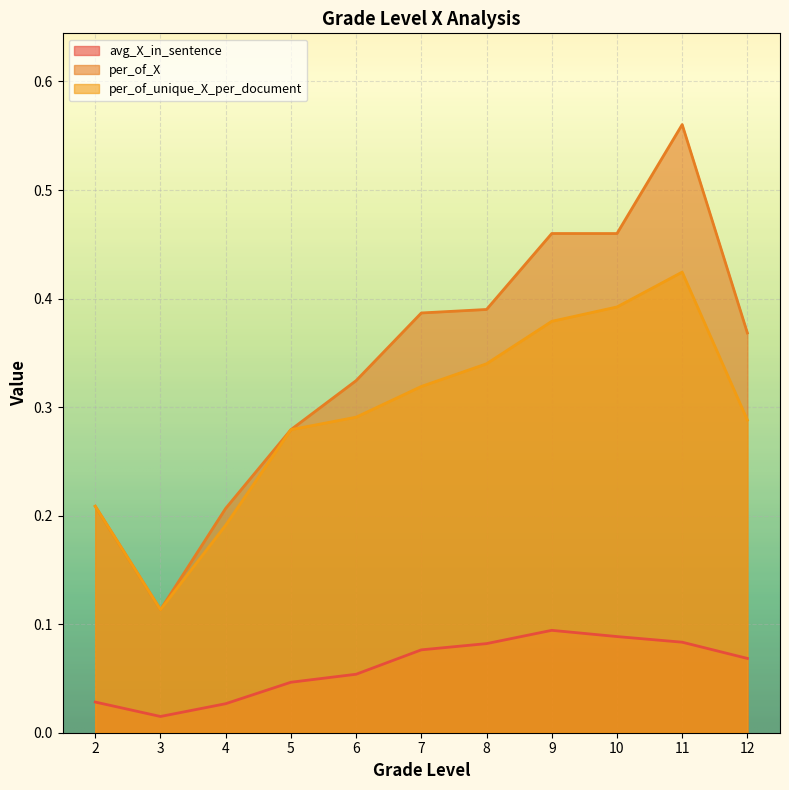

True or false: per_of_unique_X_per_document and per_of_X intersect in this chart.

False